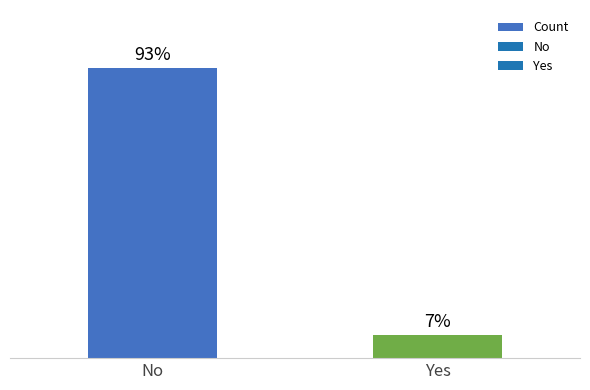

Approximately how many times larger is the value at Yes compared to No?

0.1